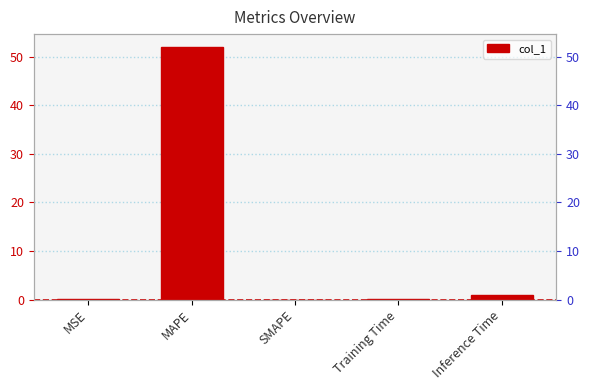

Are the bars grouped side by side (vs. stacked)?

No